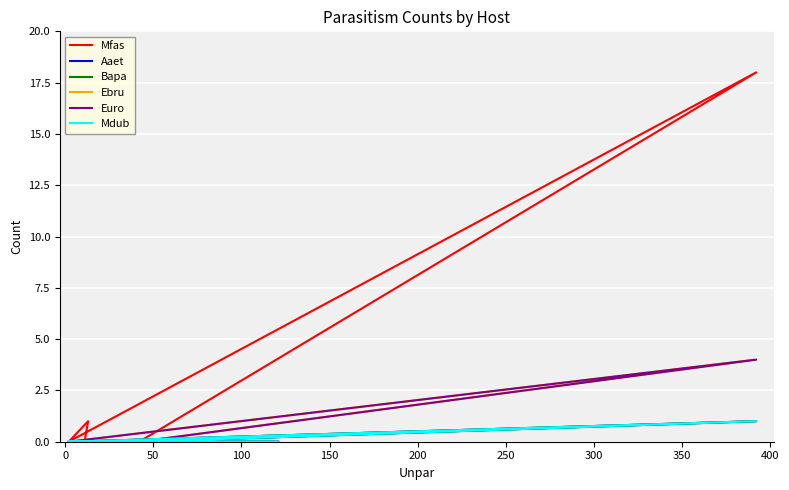

Which series has the largest total across all categories?

Mfas